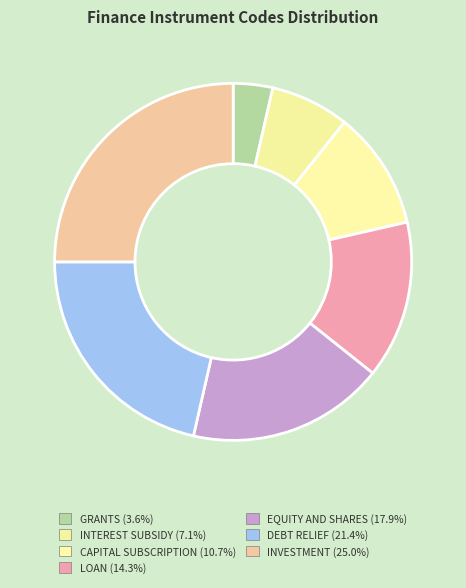

How many slices are in this pie chart?

7